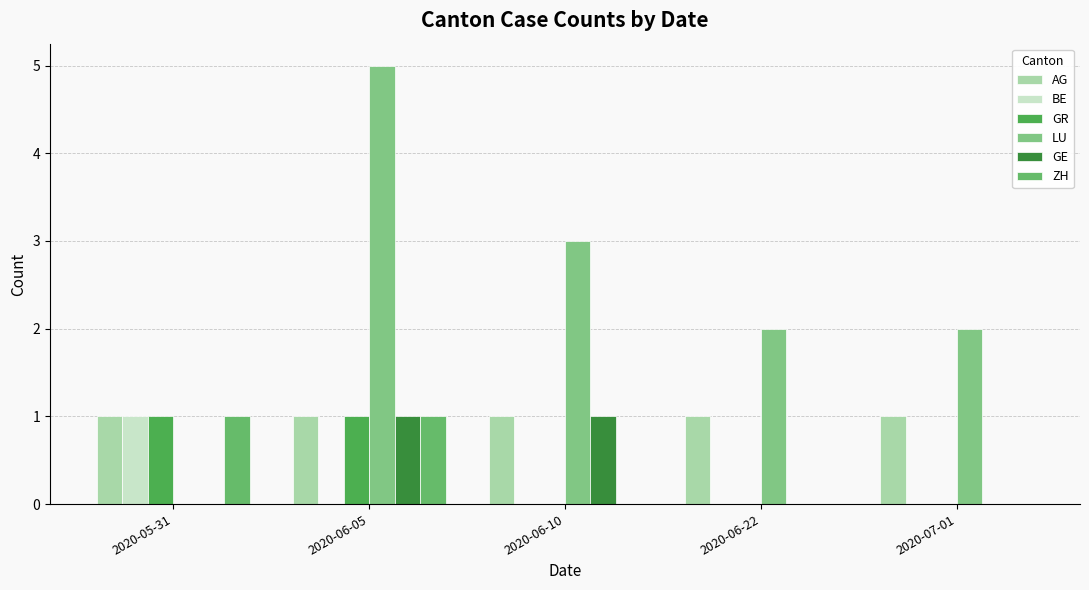

Reading left to right, extract all data points from this chart.

AG: 2020-05-31=1	2020-06-05=1	2020-06-10=1	2020-06-22=1	2020-07-01=1
BE: 2020-05-31=1	2020-06-05=0	2020-06-10=0	2020-06-22=0	2020-07-01=0
GR: 2020-05-31=1	2020-06-05=1	2020-06-10=0	2020-06-22=0	2020-07-01=0
LU: 2020-05-31=0	2020-06-05=5	2020-06-10=3	2020-06-22=2	2020-07-01=2
GE: 2020-05-31=0	2020-06-05=1	2020-06-10=1	2020-06-22=0	2020-07-01=0
ZH: 2020-05-31=1	2020-06-05=1	2020-06-10=0	2020-06-22=0	2020-07-01=0